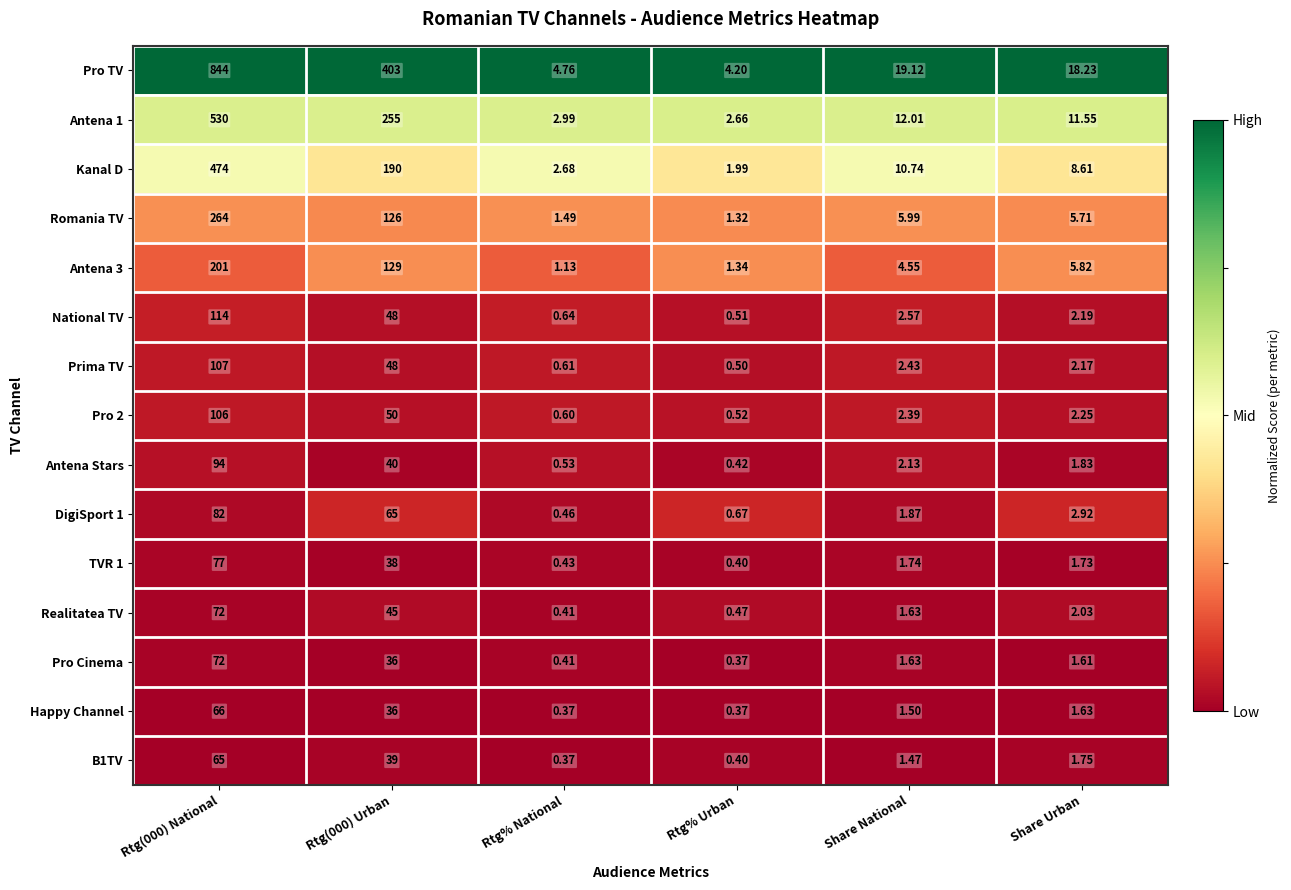

What is the spread (max minus min) of values at Rtg% National?

4.4